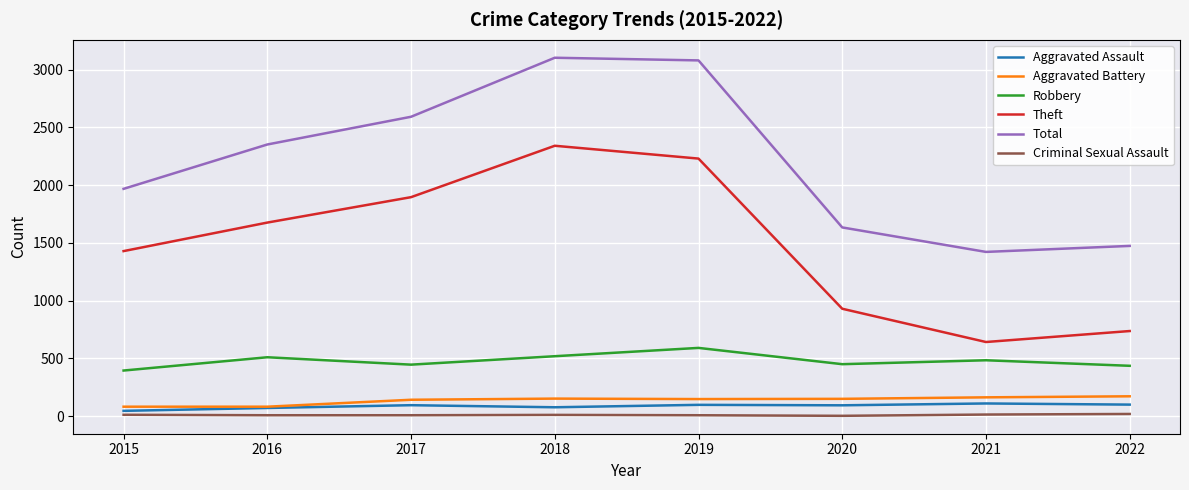

True or false: Aggravated Battery and Total cross at least once.

False